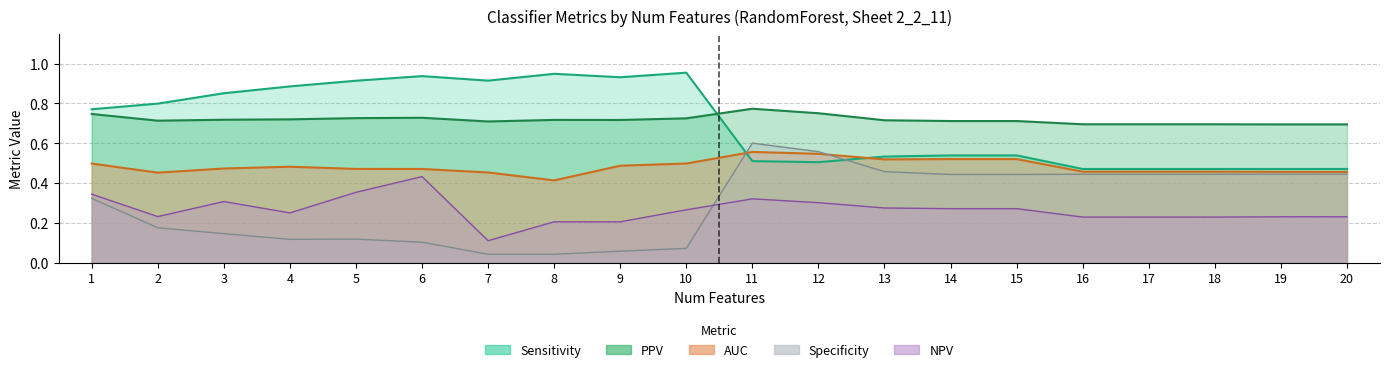

Reading right to left, what are all the values shown in this chart?

AUC: 0.5	0.5	0.5	0.5	0.5	0.5	0.5	0.5	0.5	0.6	0.5	0.5	0.4	0.5	0.5	0.5	0.5	0.5	0.5	0.5
Sensitivity: 0.5	0.5	0.5	0.5	0.5	0.5	0.5	0.5	0.5	0.5	1.0	0.9	0.9	0.9	0.9	0.9	0.9	0.9	0.8	0.8
Specificity: 0.4	0.4	0.4	0.4	0.4	0.4	0.4	0.5	0.6	0.6	0.1	0.1	0.0	0.0	0.1	0.1	0.1	0.1	0.2	0.3
PPV: 0.7	0.7	0.7	0.7	0.7	0.7	0.7	0.7	0.8	0.8	0.7	0.7	0.7	0.7	0.7	0.7	0.7	0.7	0.7	0.7
NPV: 0.2	0.2	0.2	0.2	0.2	0.3	0.3	0.3	0.3	0.3	0.3	0.2	0.2	0.1	0.4	0.4	0.3	0.3	0.2	0.3